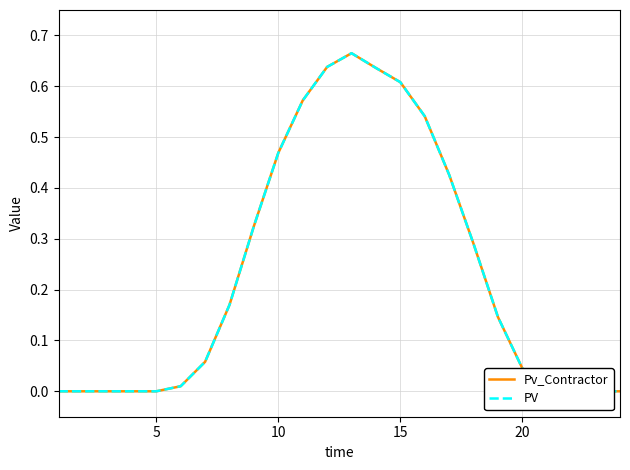

Rank the series by their maximum value, from highest to lowest.

Pv_Contractor, PV